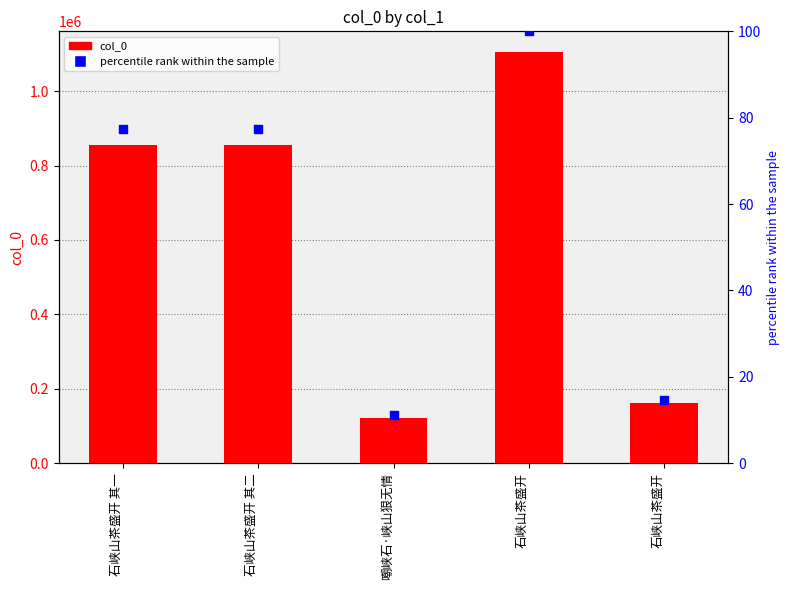

Is the value of col_0 at 石峡山茶盛开 其一 greater than the value of percentile rank within the sample at 石峡山茶盛开 其一?

Yes